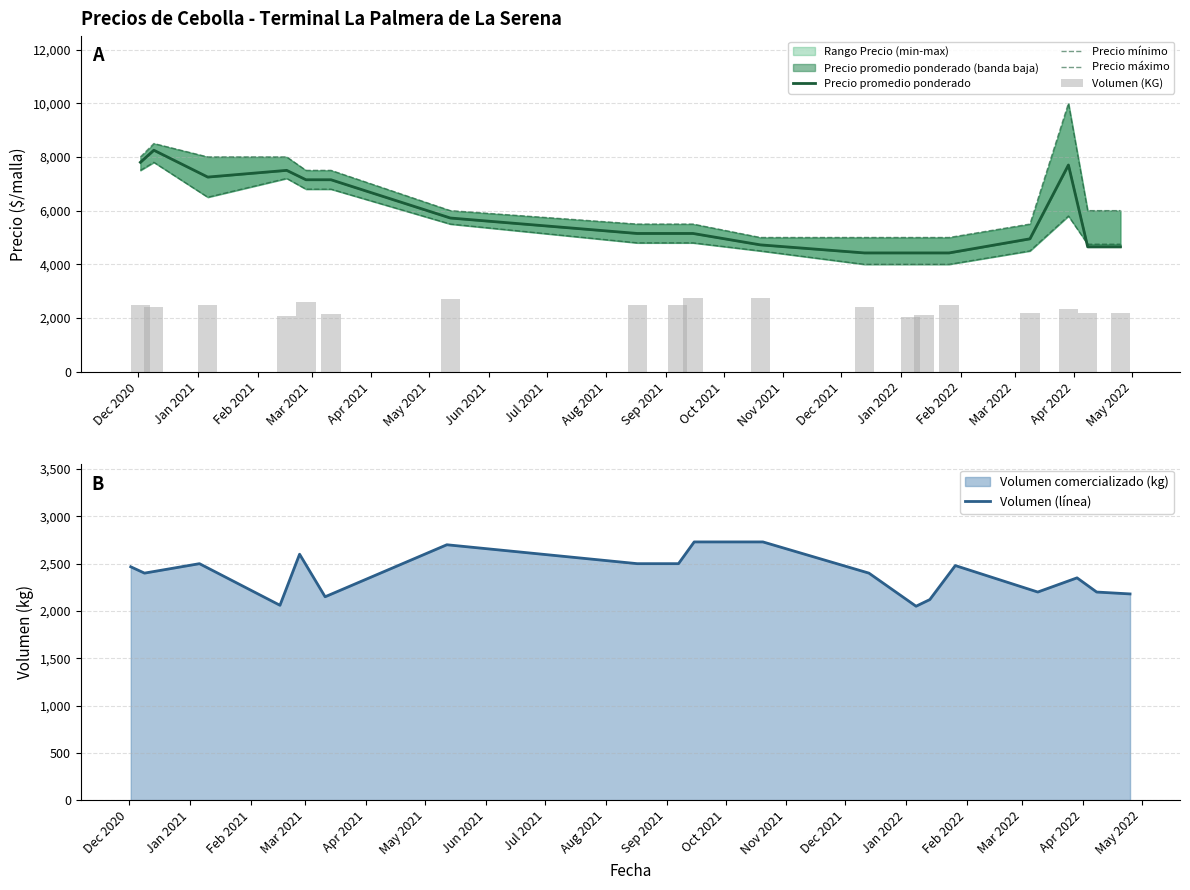

What is the minimum value for Volumen (línea)?

2050